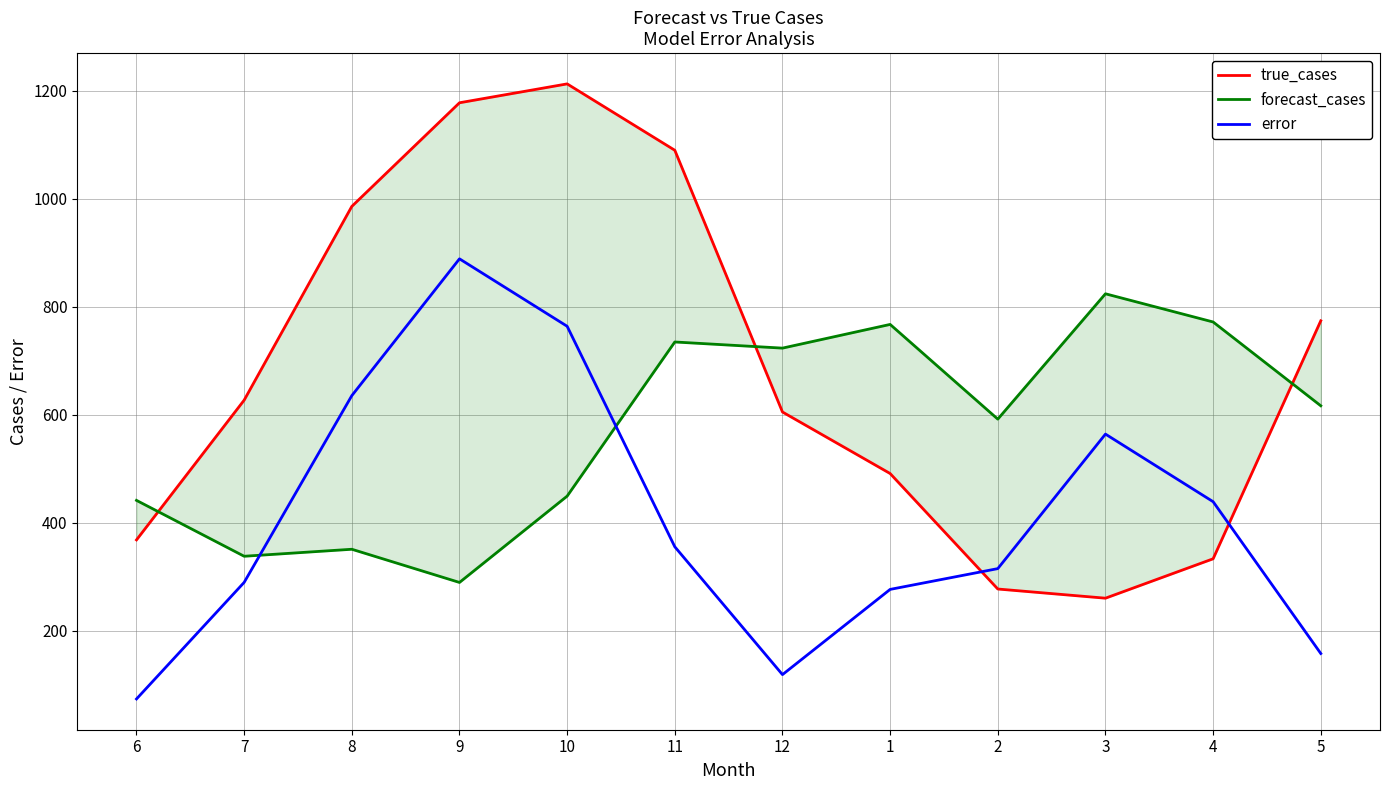

At which category does forecast_cases reach its first local peak?

8